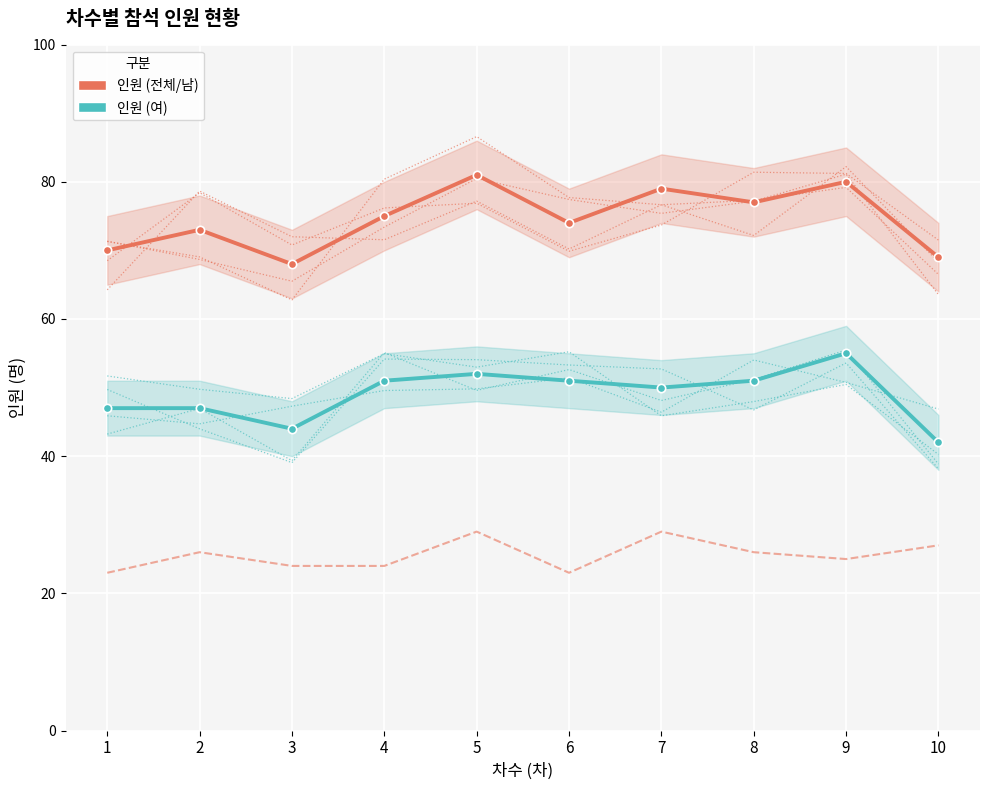

What is the spread (max minus min) of values at 2?

26